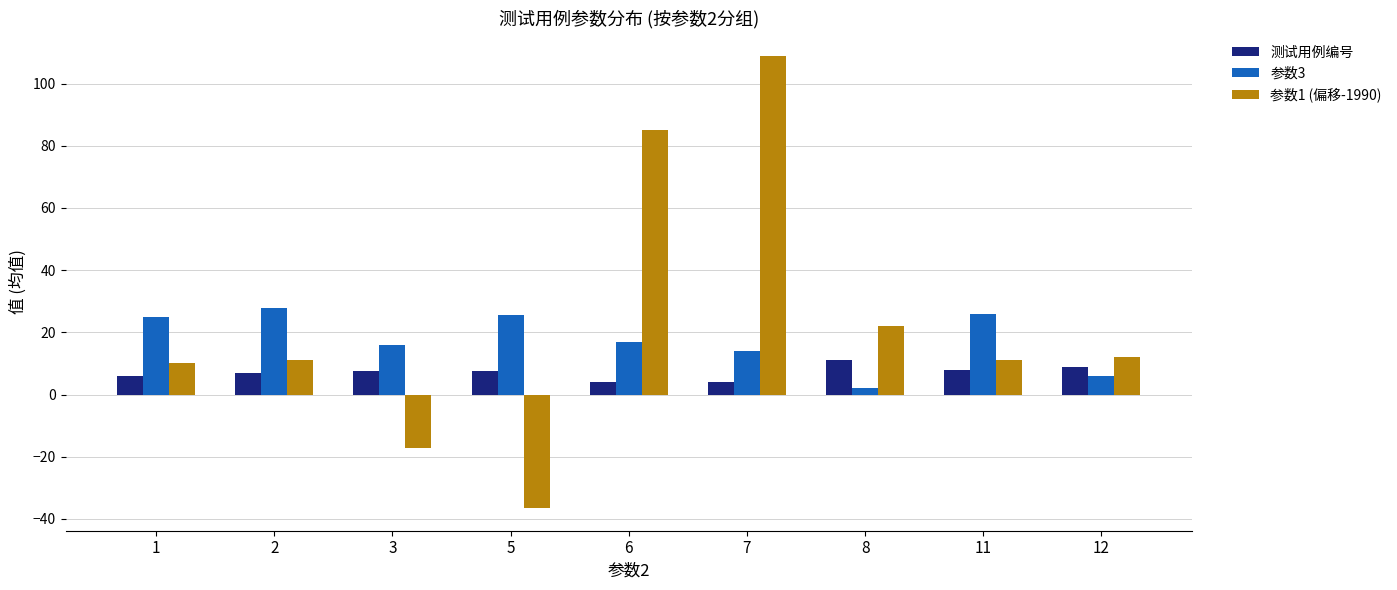

The 参数3 series shows 14.0 at 7. True or false?

True